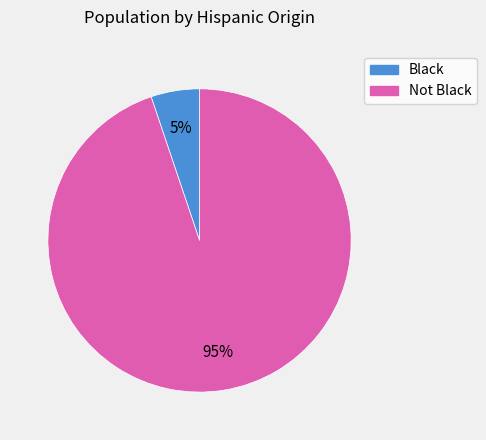

Which has a higher value, Black or Not Black?

Not Black